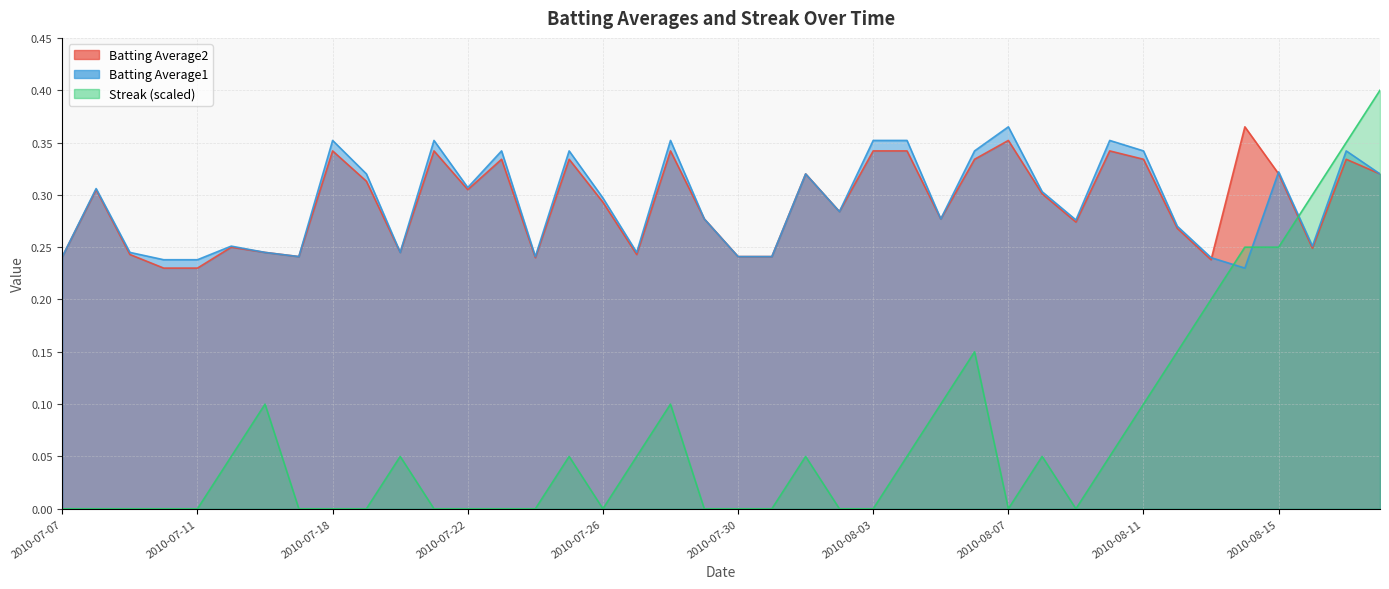

At which category does the chart reach its peak across all series?

2010-08-18